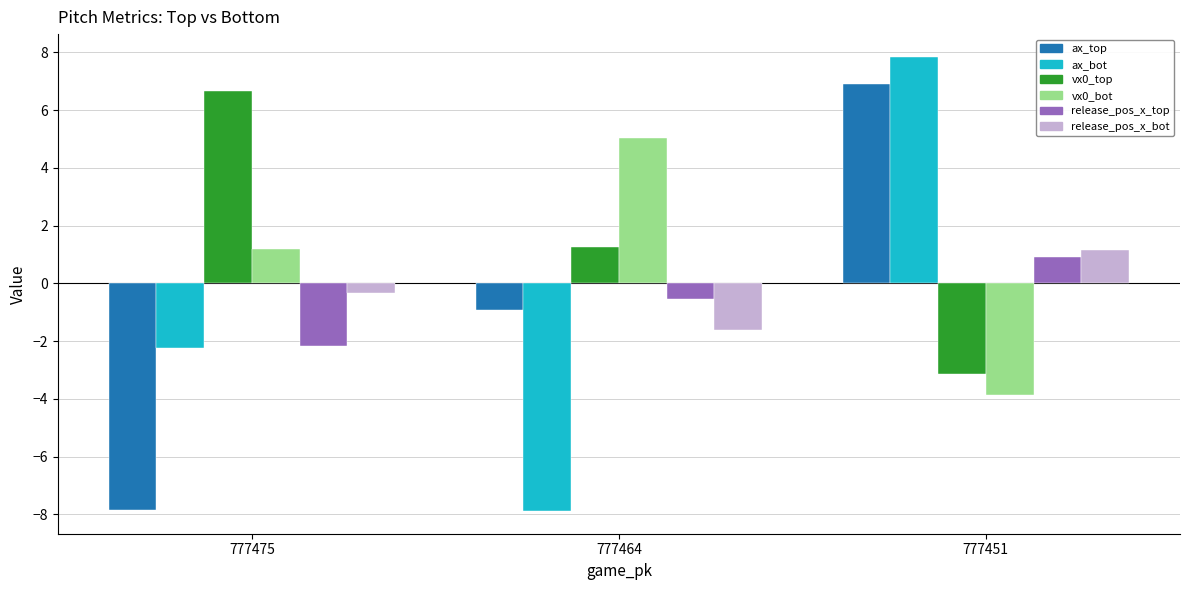

What are all the series names shown in the legend?

ax_top, ax_bot, vx0_top, vx0_bot, release_pos_x_top, release_pos_x_bot